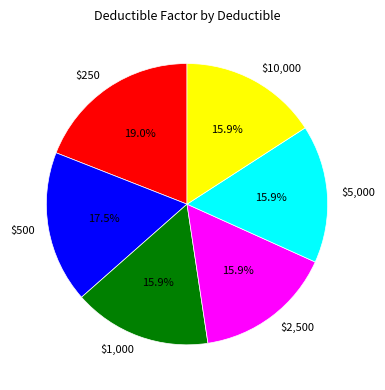

To the nearest percent, what percentage of the pie is $2,500?

16%